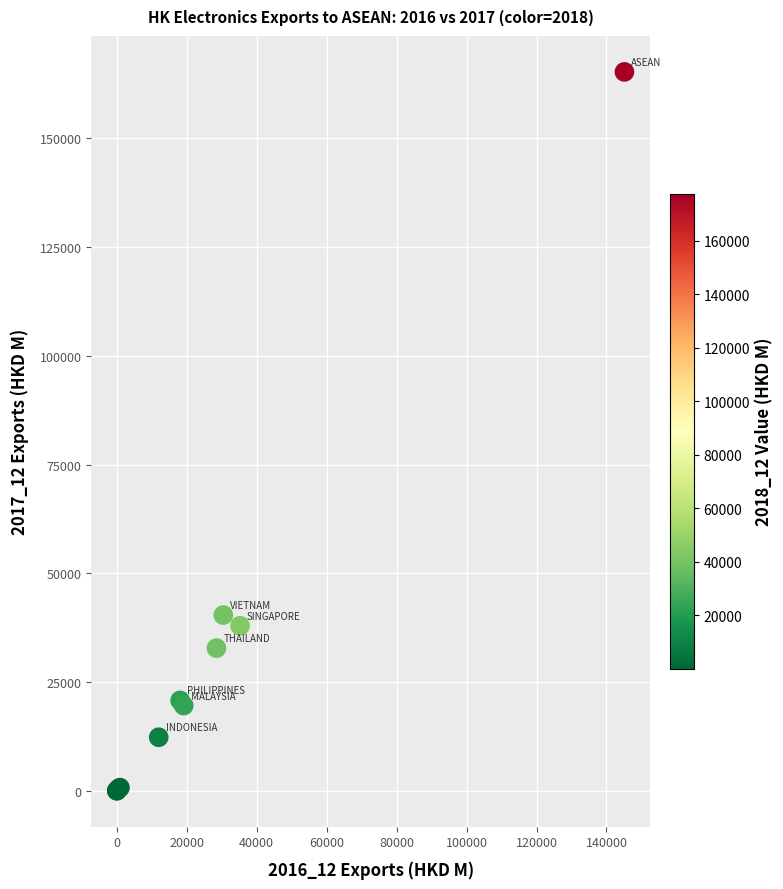

What Y value in the scatter plot is closest to 82645?

40420.9